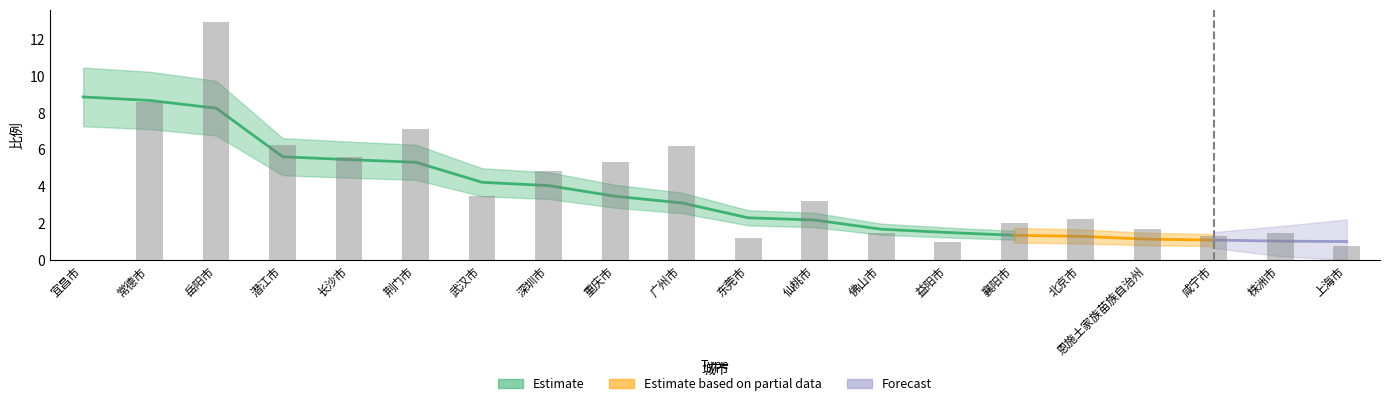

How many data points does each series have?

20